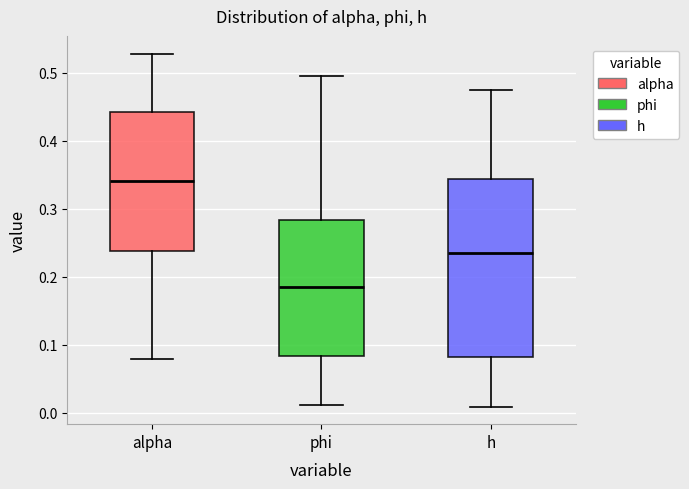

Reading left to right, read every box against the y-axis: the position of its median line, the range the box covers, and the ends of its whiskers. The values are not printed on the chart, so give them approximately, as read against the axis.

alpha: median 0.34, box 0.24 to 0.44, whiskers 0.08 to 0.53
phi: median 0.18, box 0.08 to 0.28, whiskers 0.01 to 0.50
h: median 0.24, box 0.08 to 0.34, whiskers 0.01 to 0.47